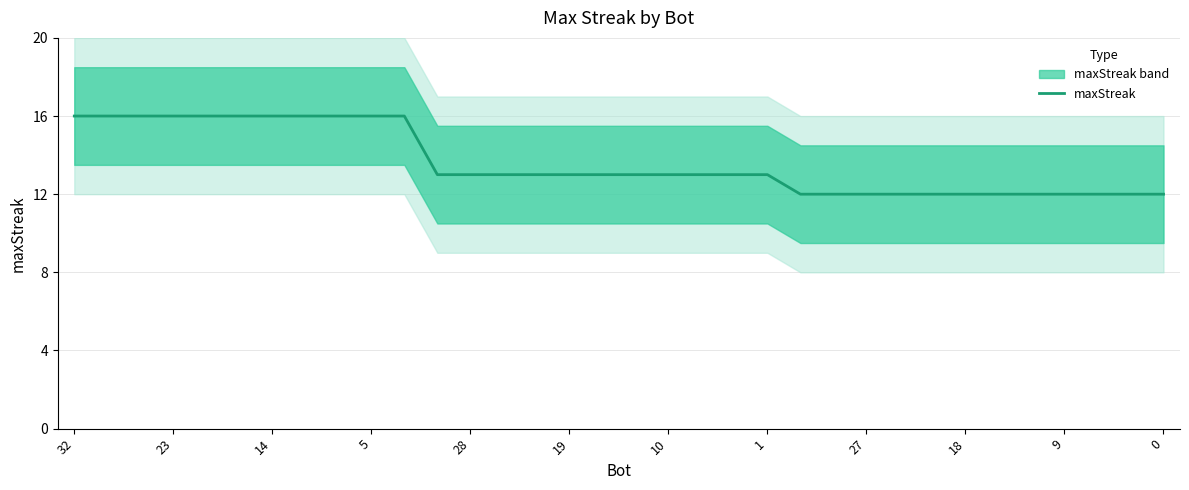

The value of maxStreak at 18 is 12. True or false?

True